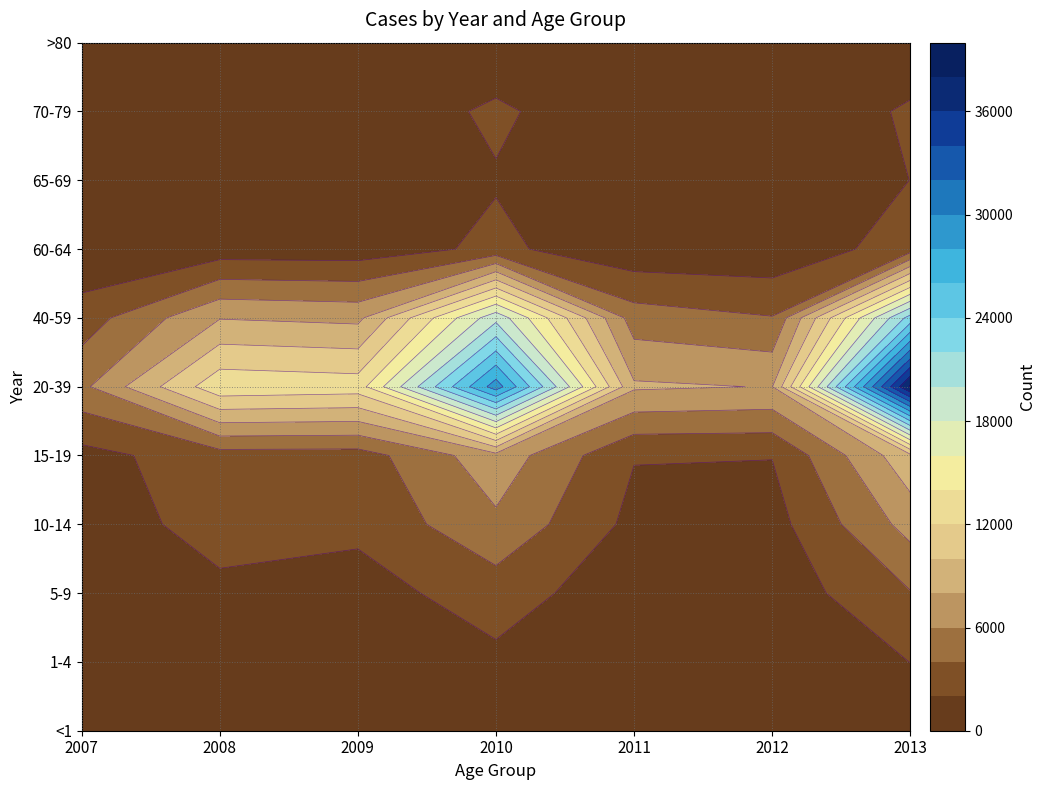

The 65-69 series shows 502 at 2012. True or false?

False